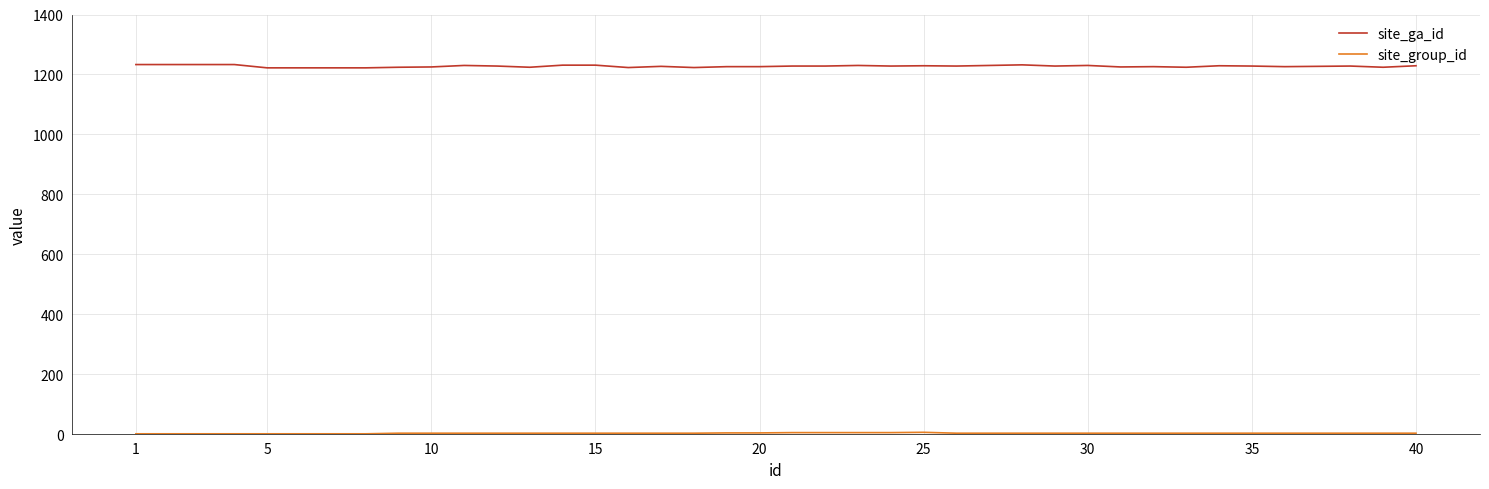

Which series has the largest total across all categories?

site_ga_id